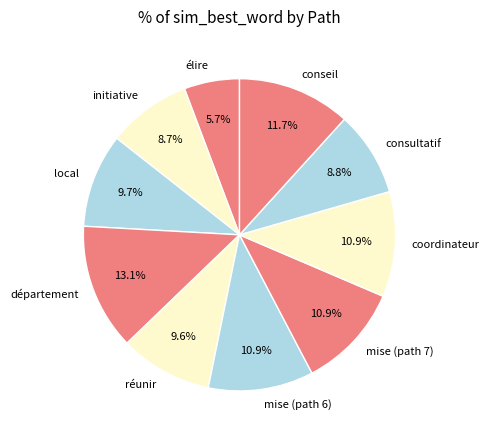

Which has a higher value, consultatif or mise (path 6)?

mise (path 6)